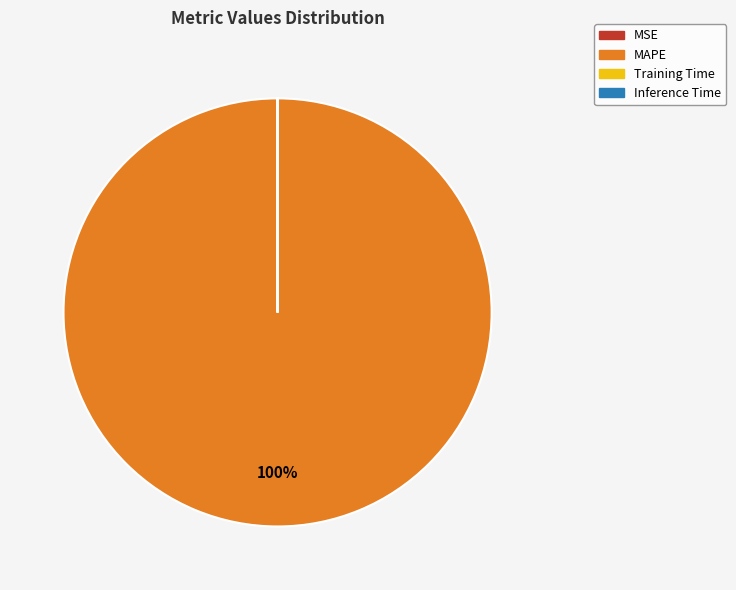

True or false: MAPE accounts for 100% of the total.

True